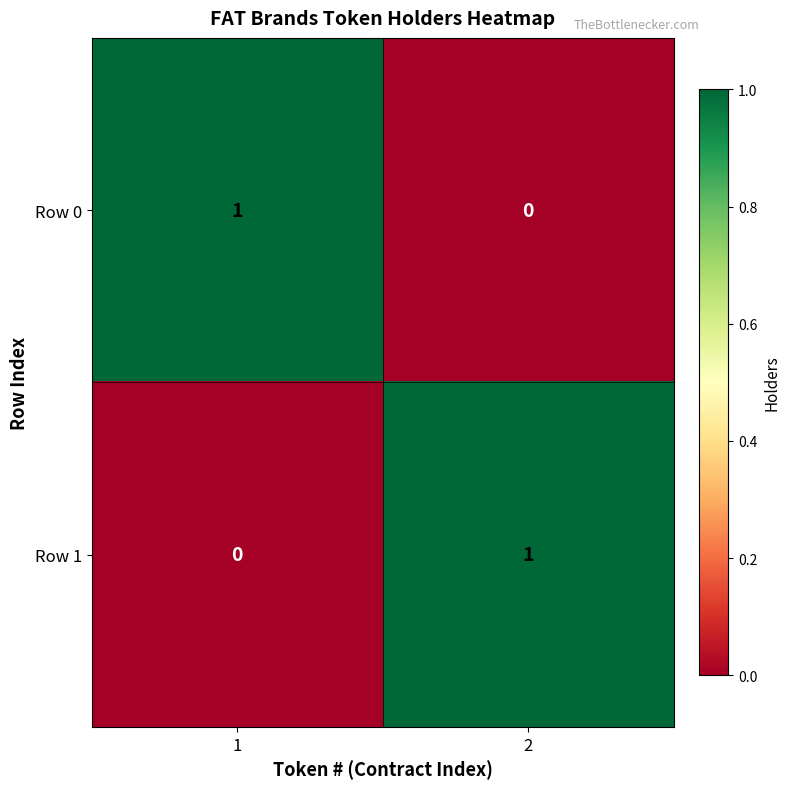

Reading left to right, transcribe all the data shown in this chart.

Row 0: 1	0
Row 1: 0	1